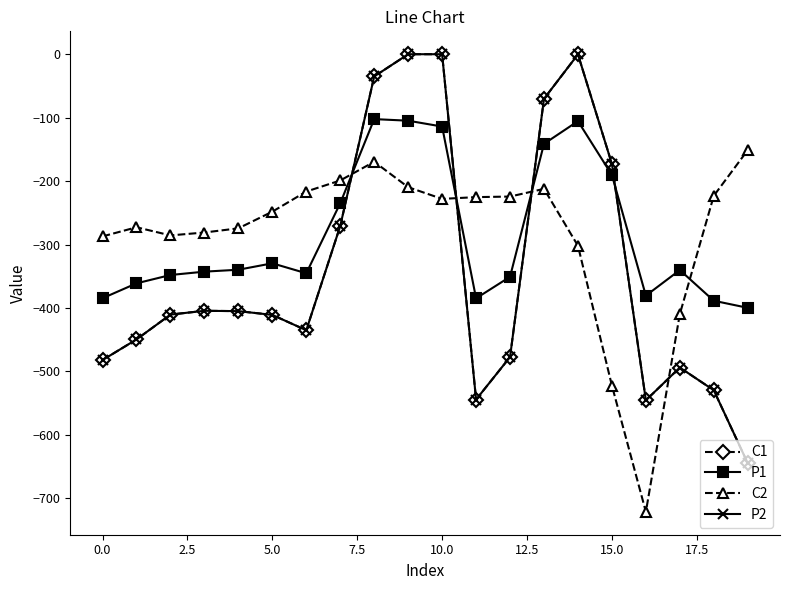

Which series has the widest spread of values?

C1